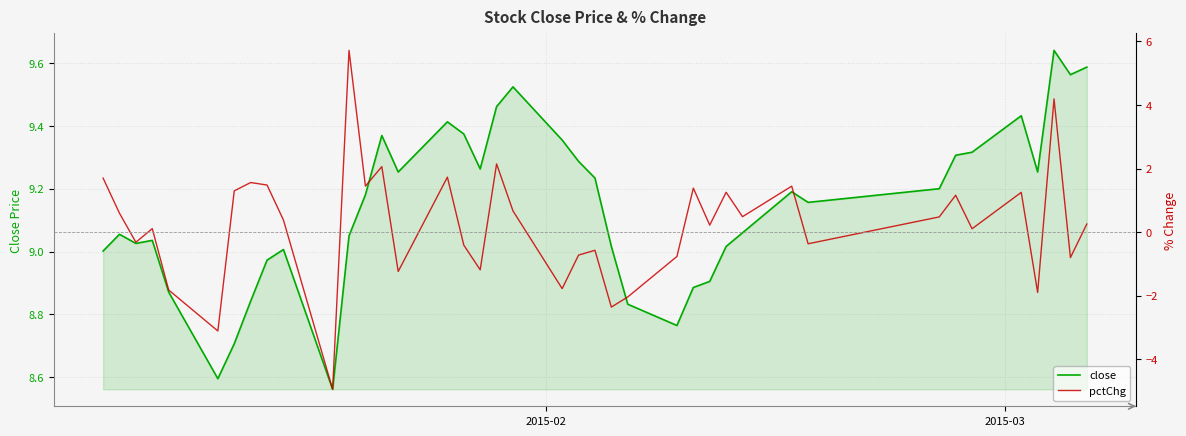

What is the smallest value displayed?

-5.0